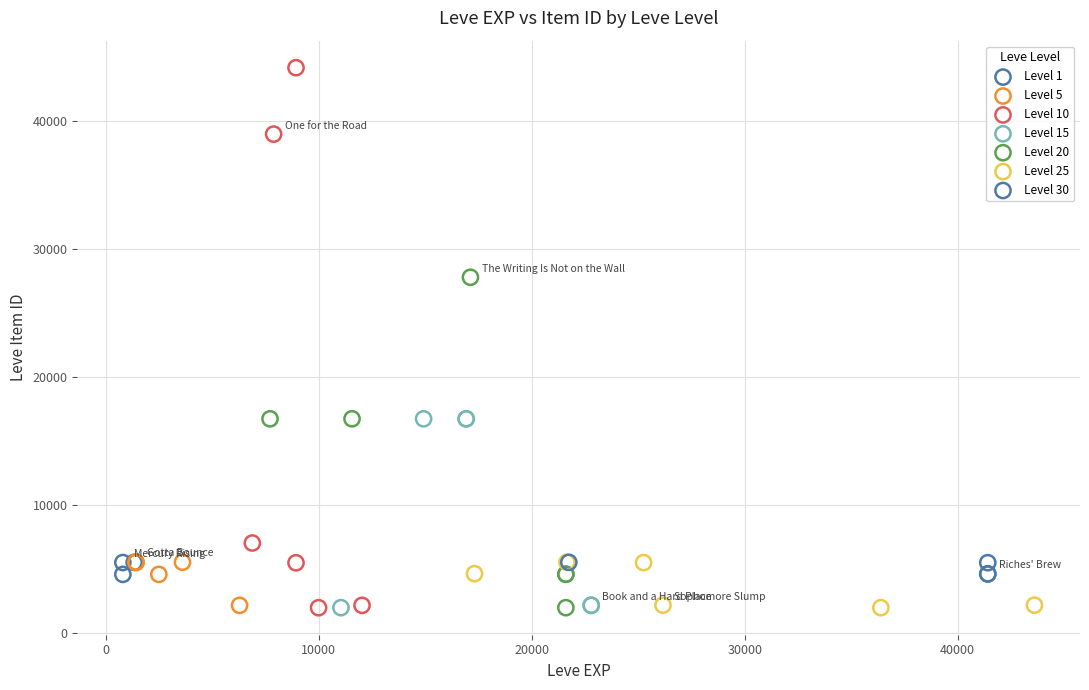

Which series has the widest spread of Y values?

Level 10